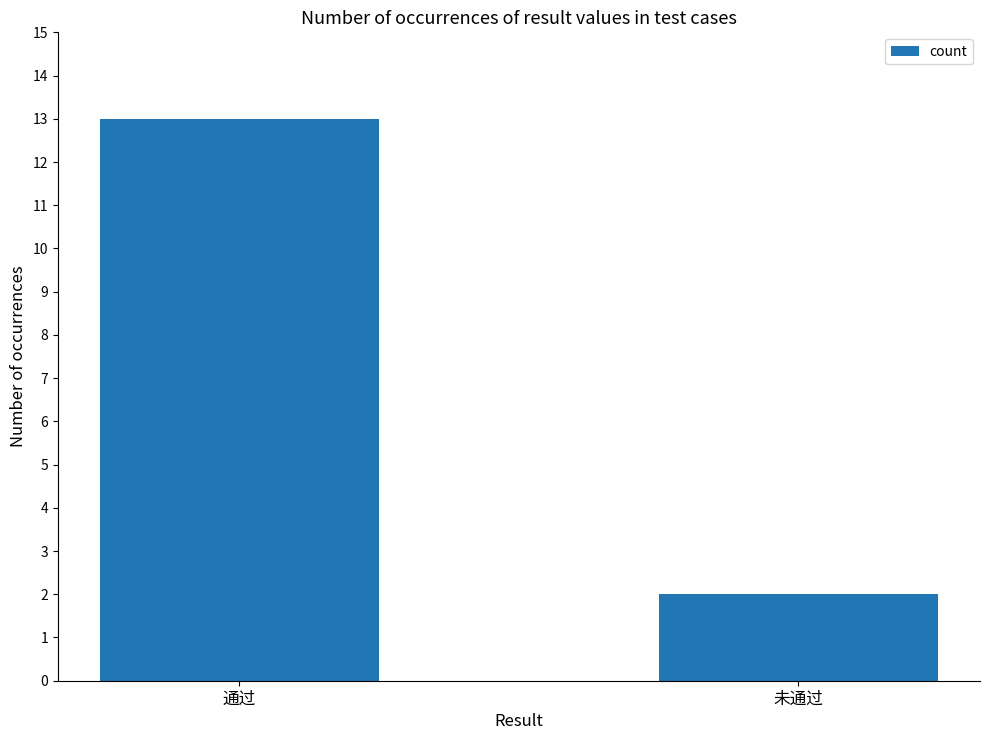

What is the value of the 1st bar from the left?

13